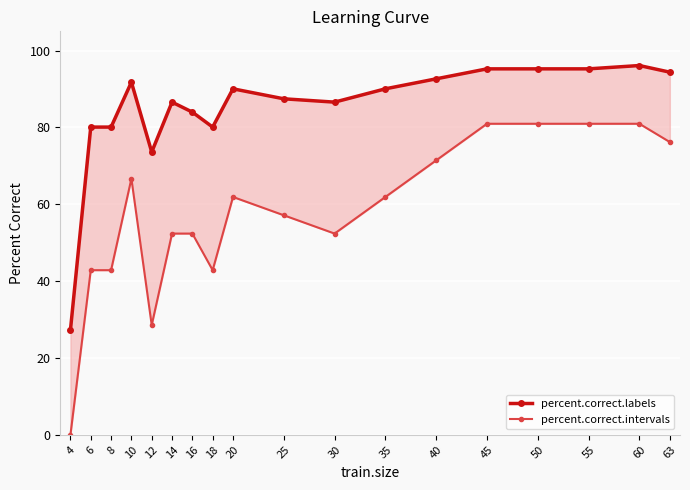

Rank the categories by percent.correct.intervals value from lowest to highest.

4, 12, 6, 8, 18, 14, 16, 30, 25, 20, 35, 10, 40, 63, 45, 50, 55, 60